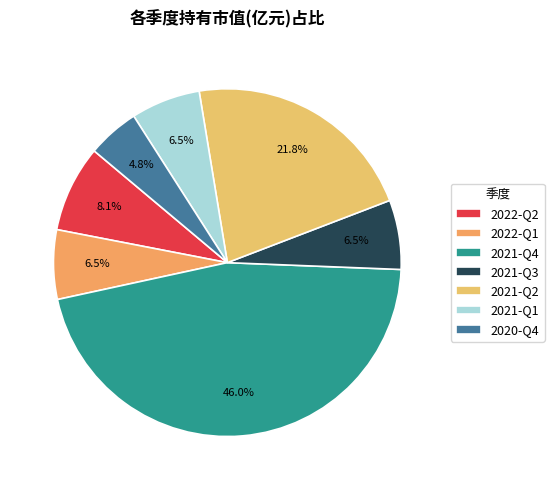

To the nearest percent, what portion does 2021-Q2 represent?

22%